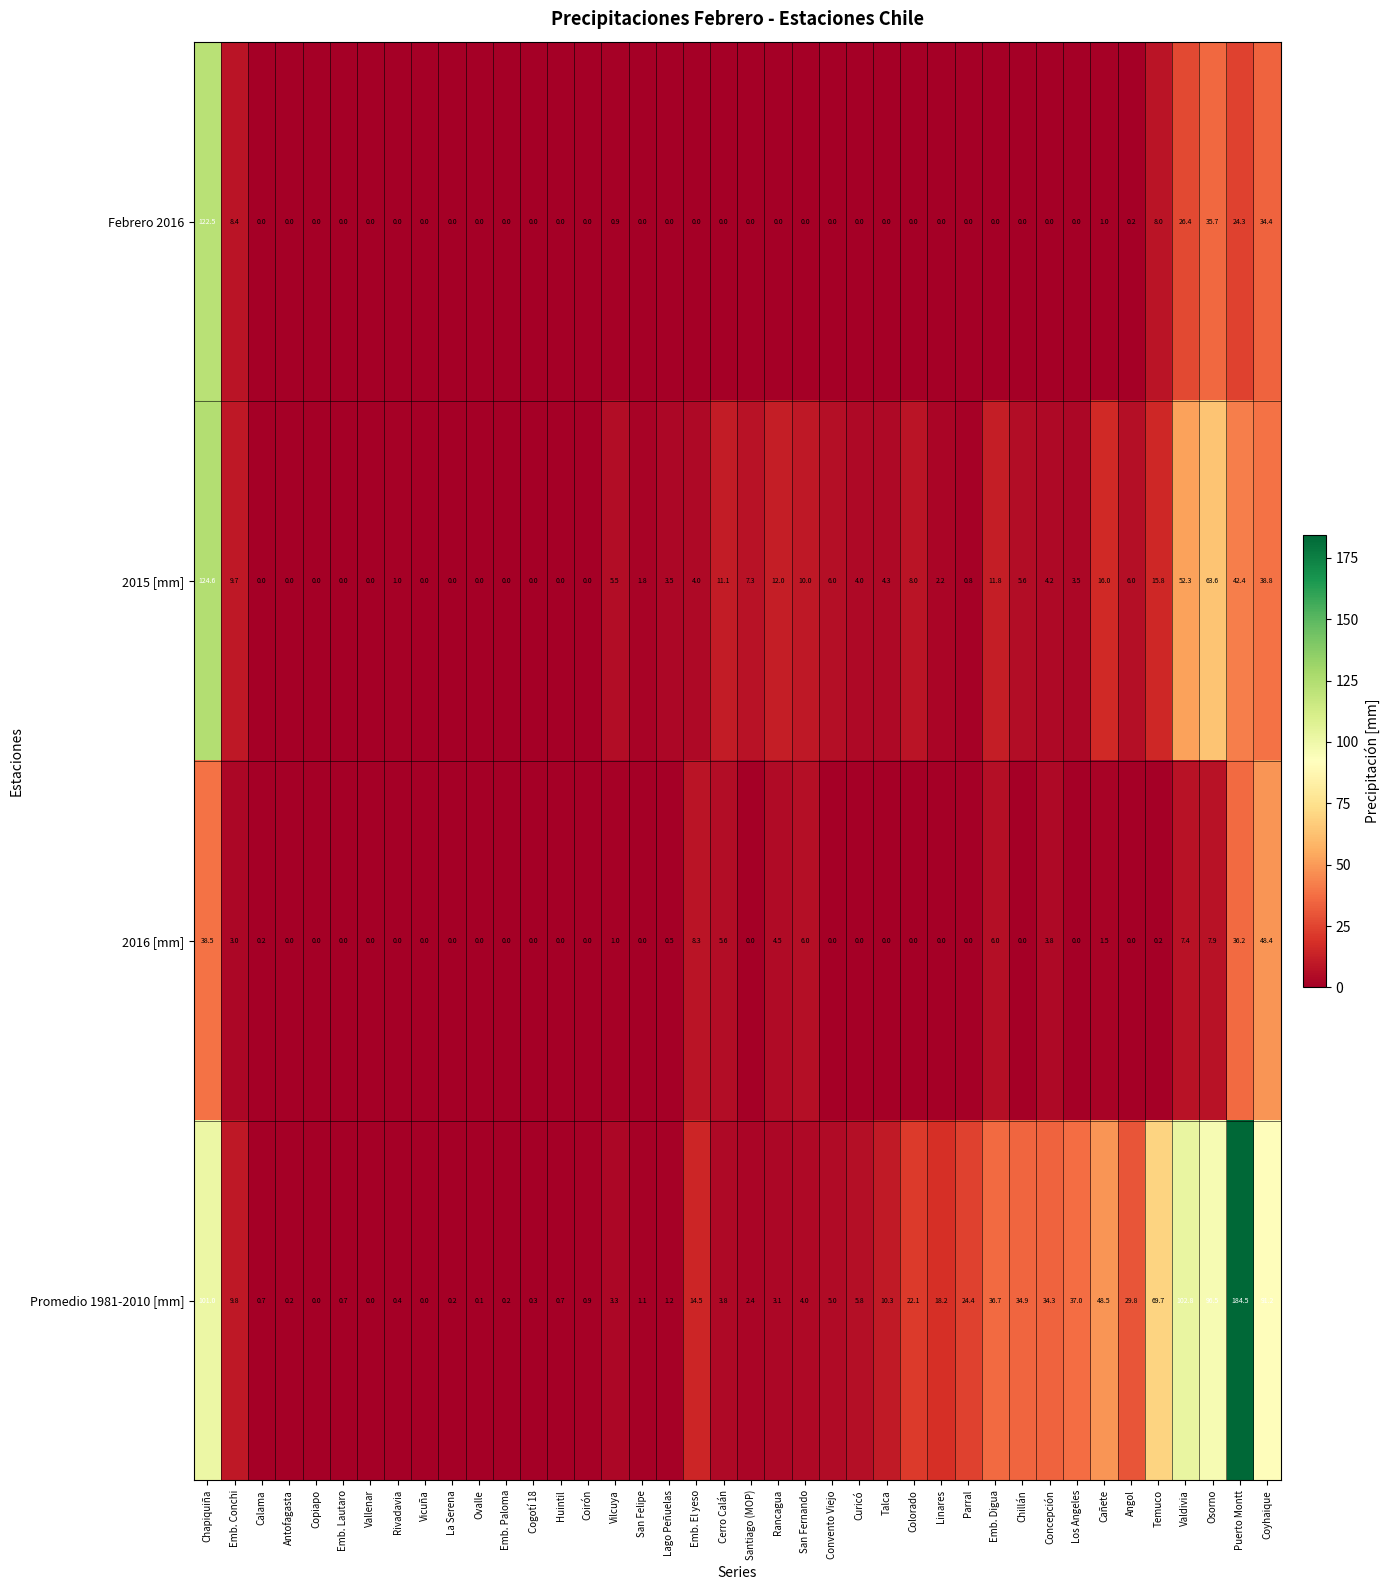

How many values in the Promedio 1981-2010 [mm] series are below 5?

20